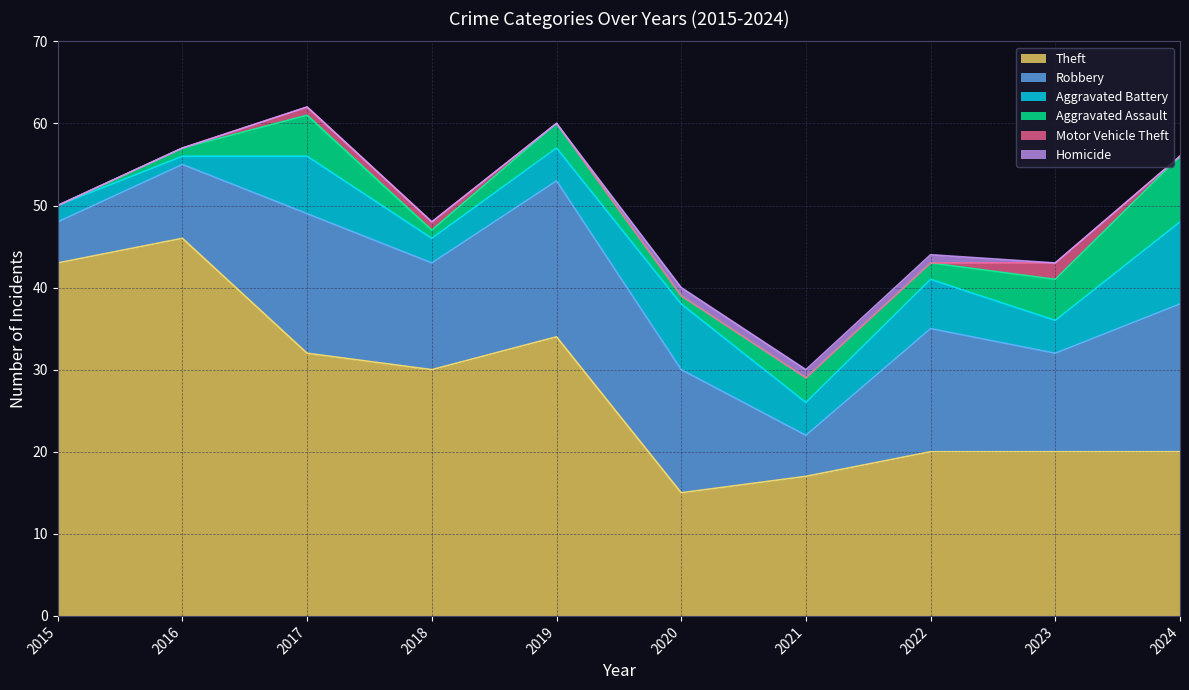

What is the spread (max minus min) of values at 2020?

15